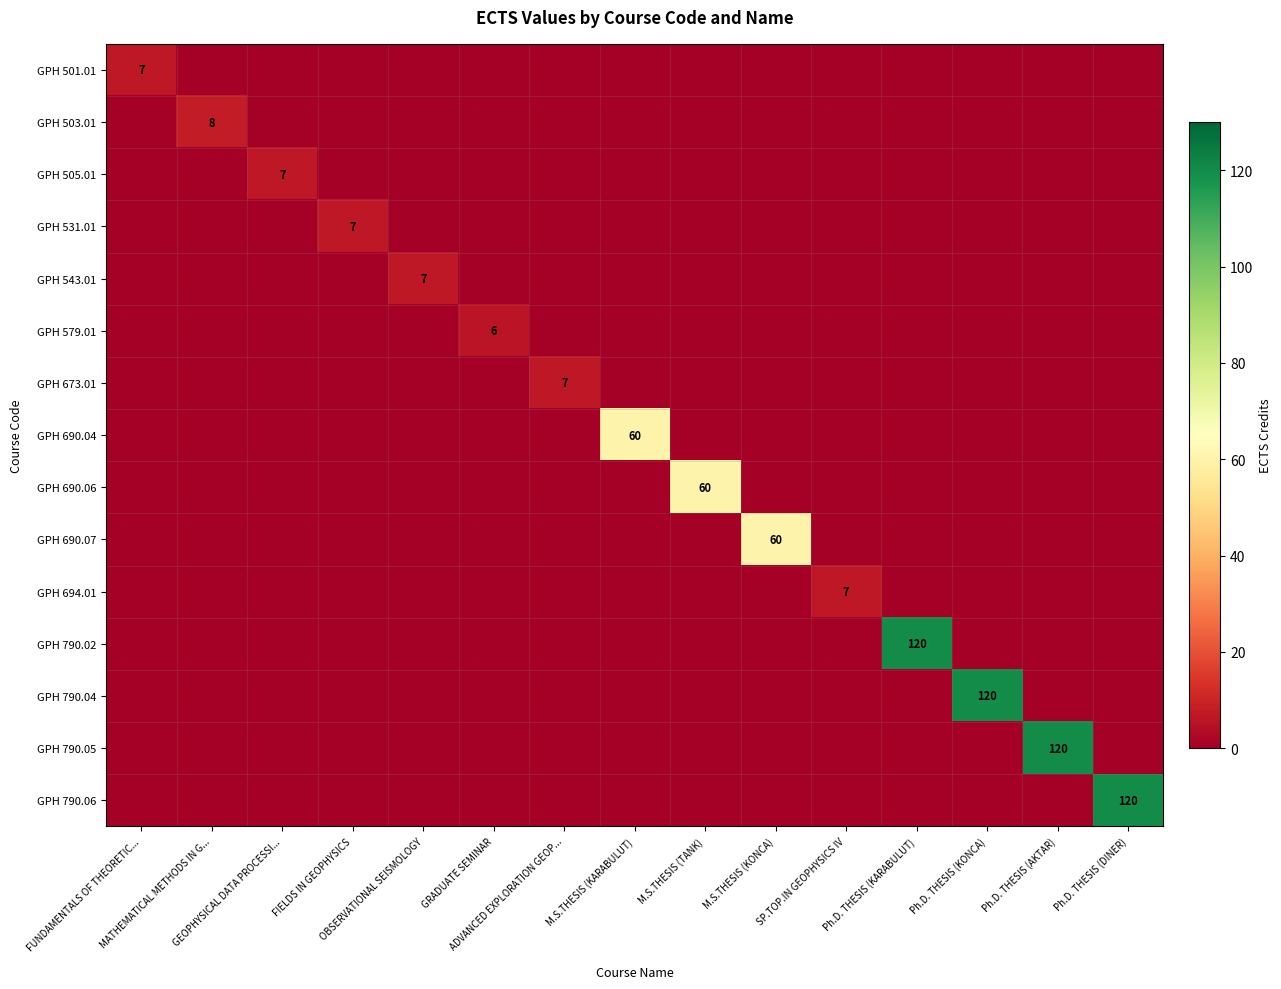

How many data points in GPH 790.02 are above 0?

1